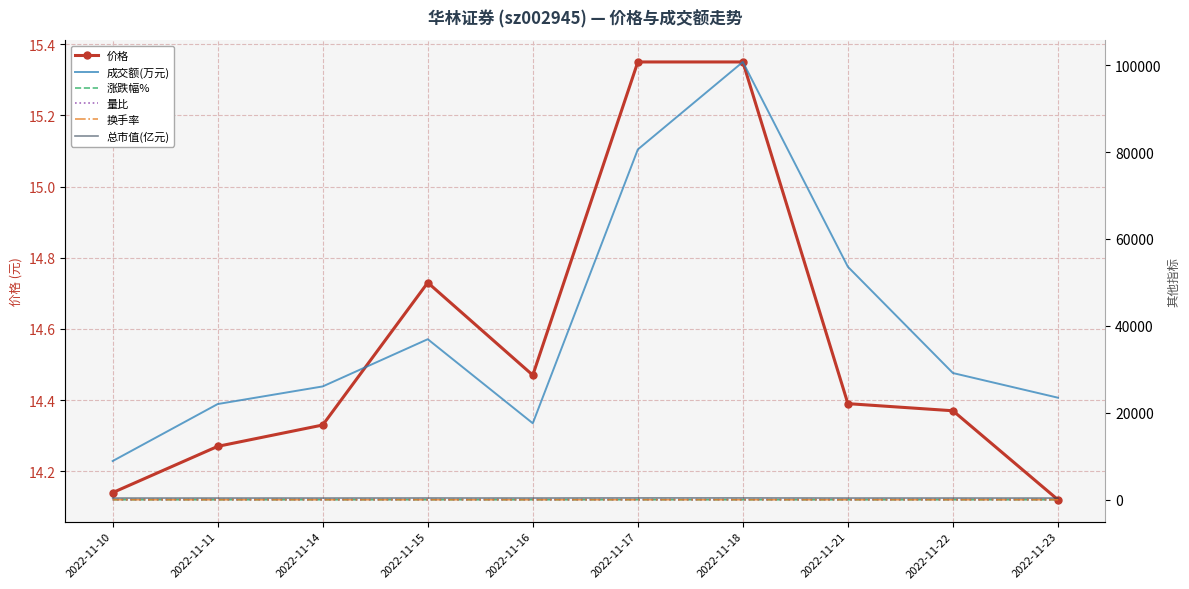

True or false: 成交额(万元) and 涨跌幅% intersect in this chart.

False